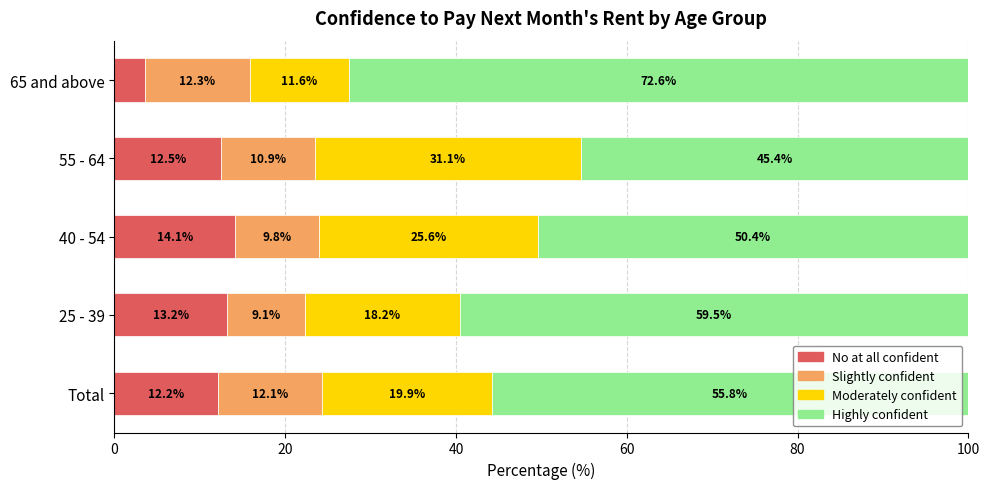

At which label does No at all confident reach its minimum?

65 and above